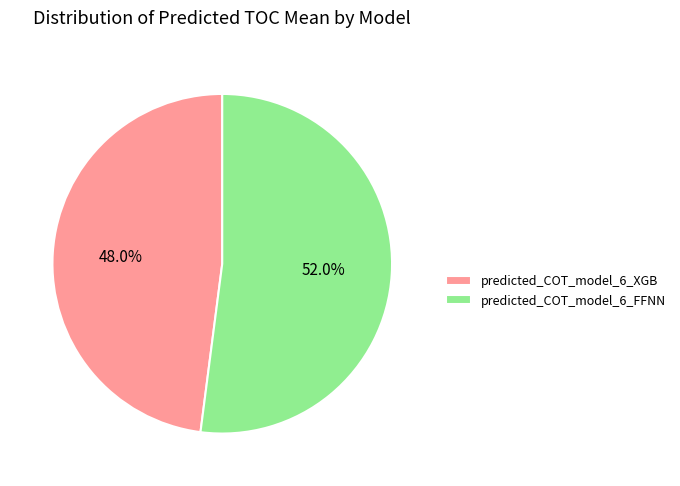

Rank the categories by value from lowest to highest.

predicted_COT_model_6_XGB, predicted_COT_model_6_FFNN